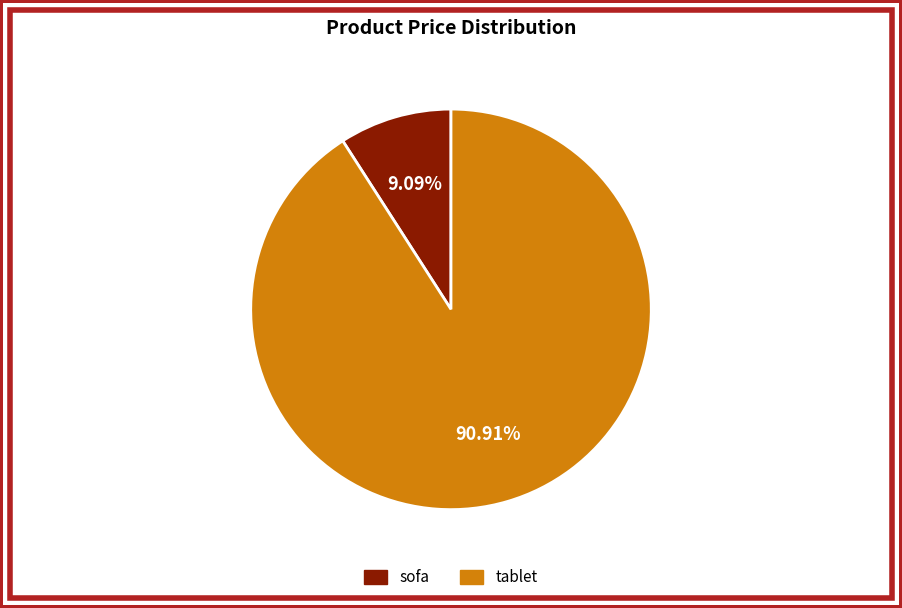

What percentage is NOT represented by tablet?

9.1%